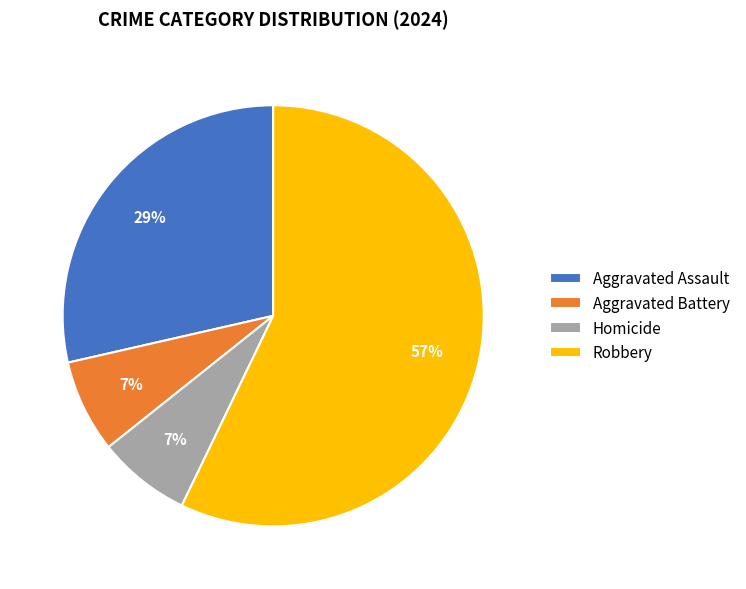

To the nearest percent, what is the average slice percentage?

25%